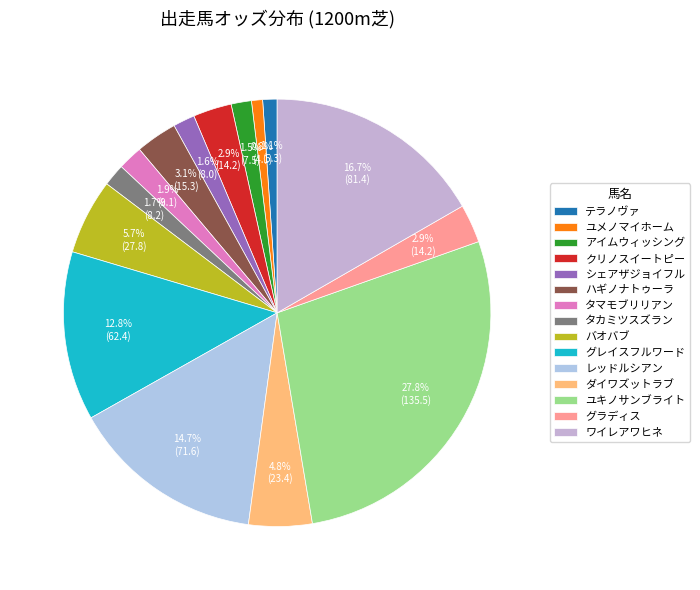

What is the change in value from ユメノマイホーム to ユキノサンブライト?

+131.4